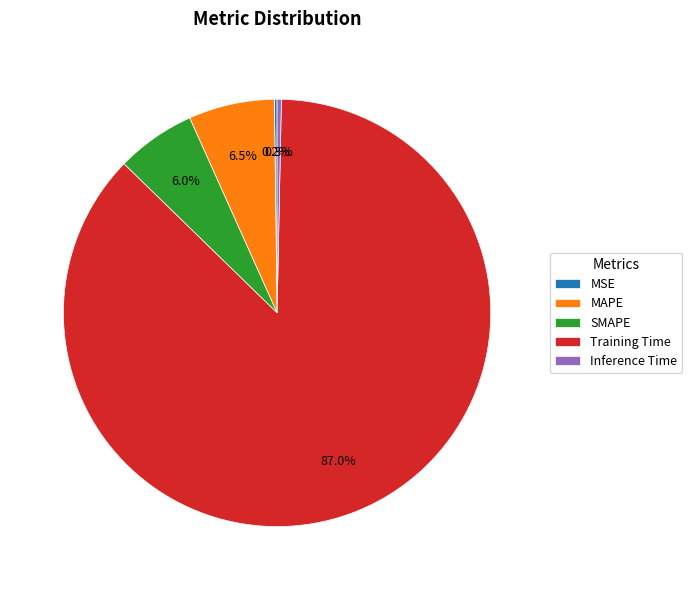

Do Inference Time and SMAPE together represent more than half of the pie?

No